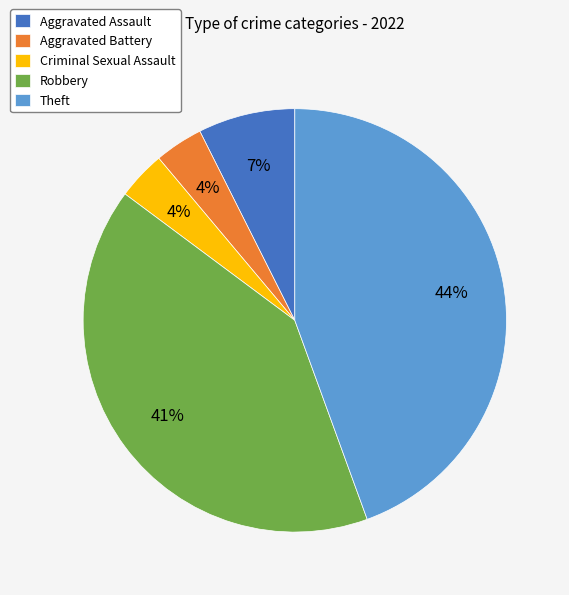

Between Aggravated Battery and Aggravated Assault, which is larger?

Aggravated Assault